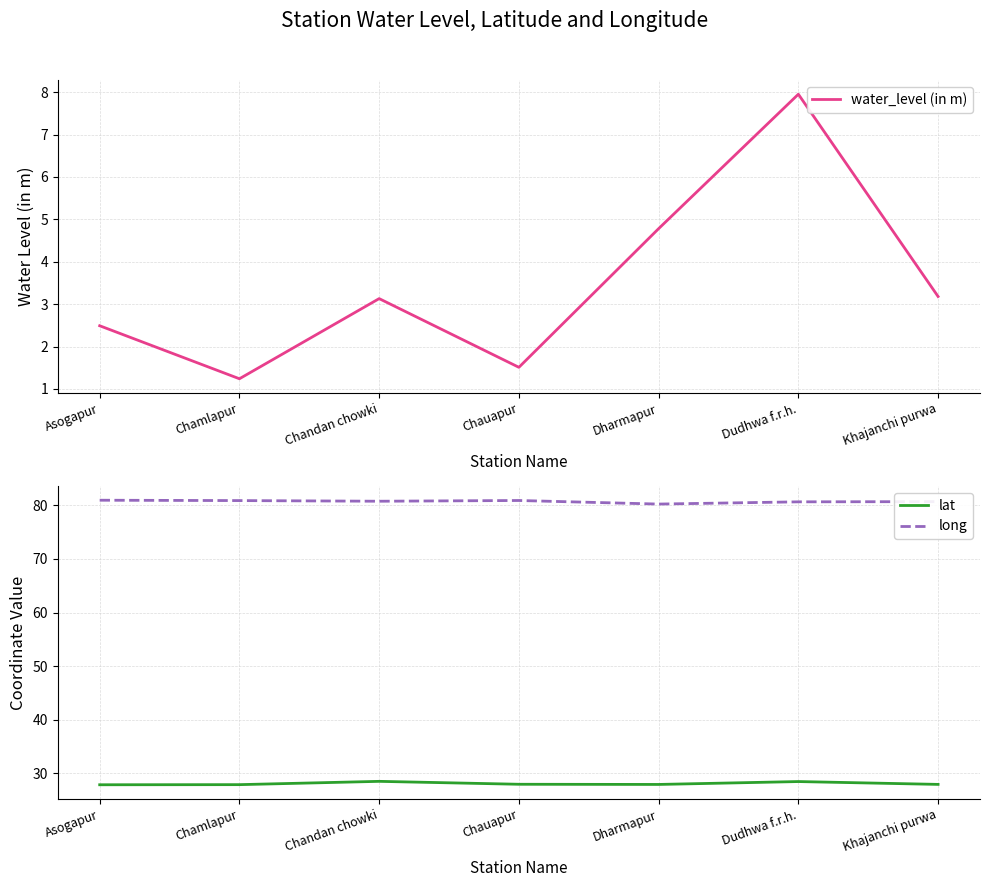

How many lines are shown in the chart?

3